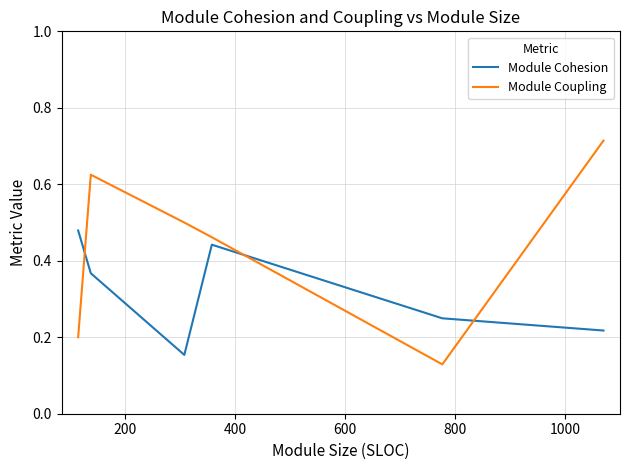

What is the difference between the maximum and second lowest values in the Module Cohesion series?

0.3